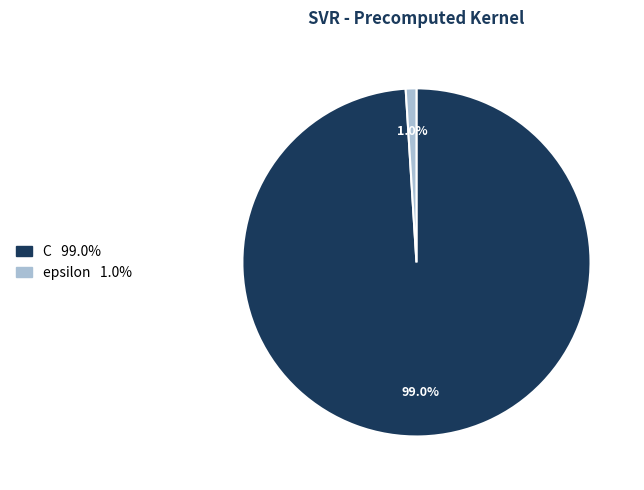

To the nearest percent, what is the difference between the largest and smallest slice percentages?

98%